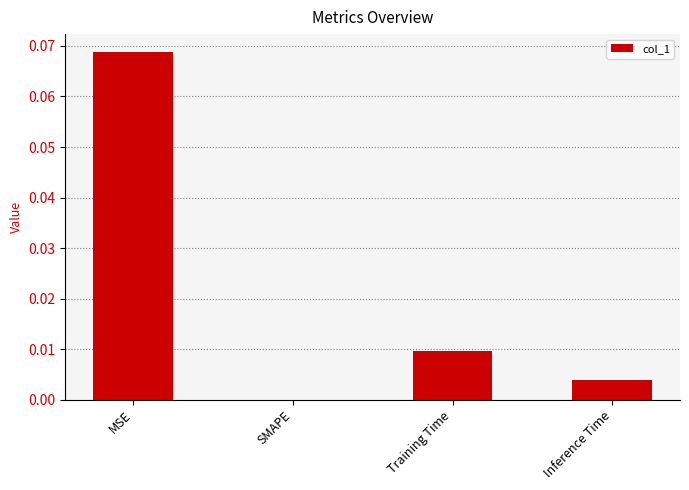

Is it true that the value at Inference Time is 0.0?

True